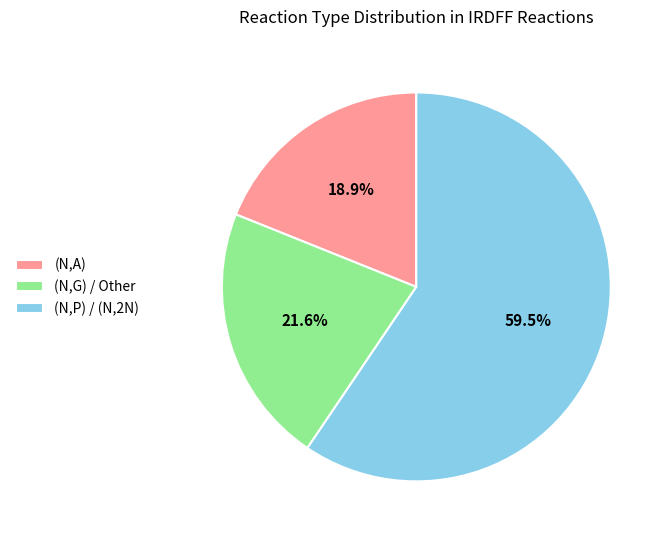

What is the ratio of the value at (N,G) / Other to the value at (N,P) / (N,2N)?

0.4